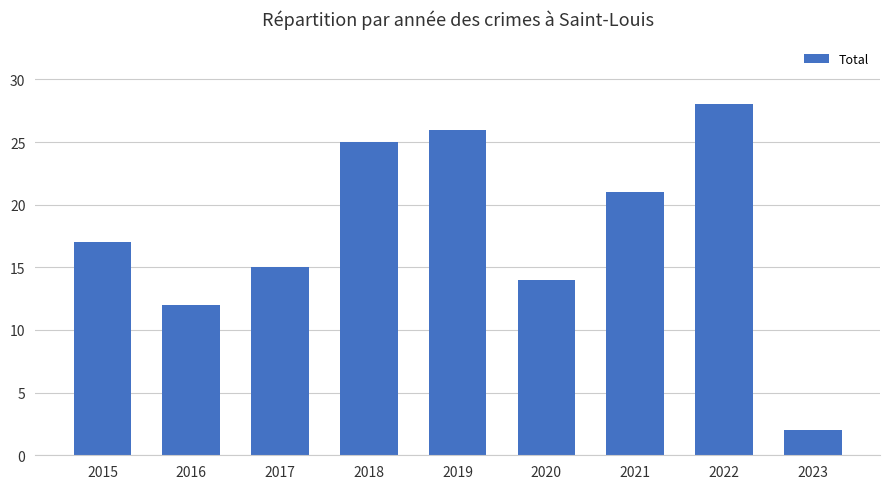

Reading right to left, list all the values displayed in this chart.

2023=2	2022=28	2021=21	2020=14	2019=26	2018=25	2017=15	2016=12	2015=17